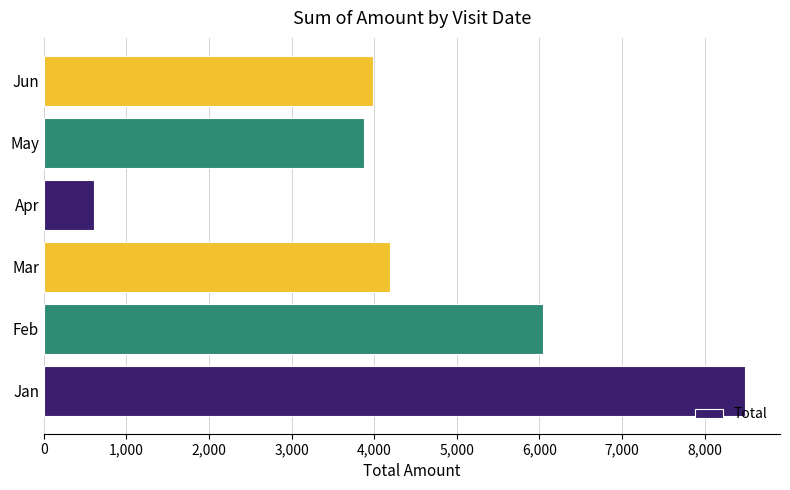

How many bars are there in total?

6